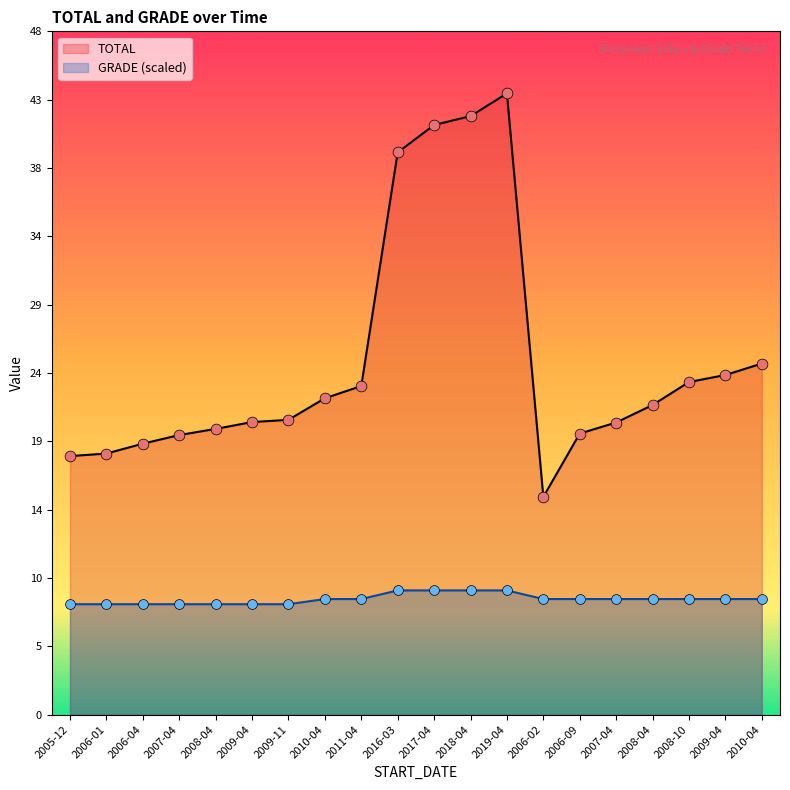

Is the value of GRADE at 2019-04 greater than the value of TOTAL at 2007-04?

No